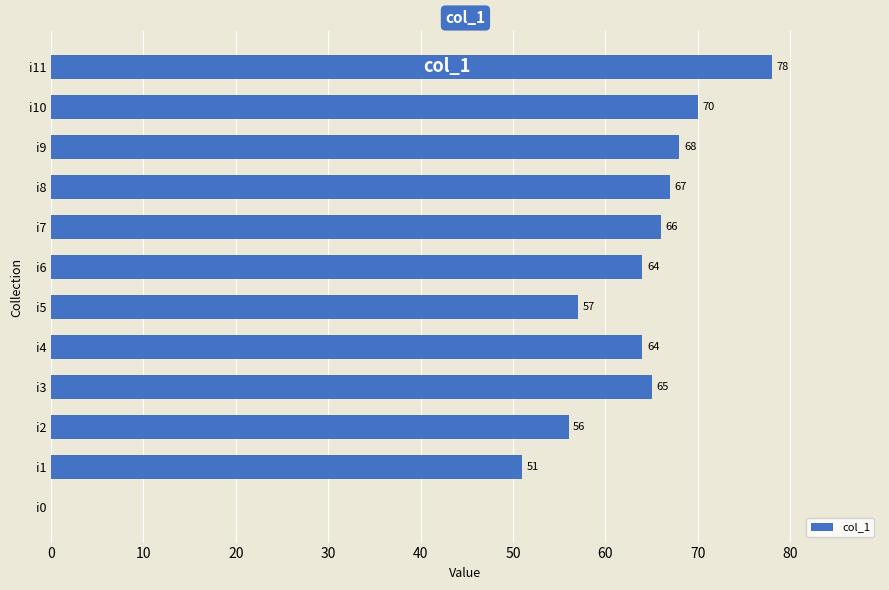

Reading top to bottom, list all the values displayed in this chart.

i11=78	i10=70	i9=68	i8=67	i7=66	i6=64	i5=57	i4=64	i3=65	i2=56	i1=51	i0=0